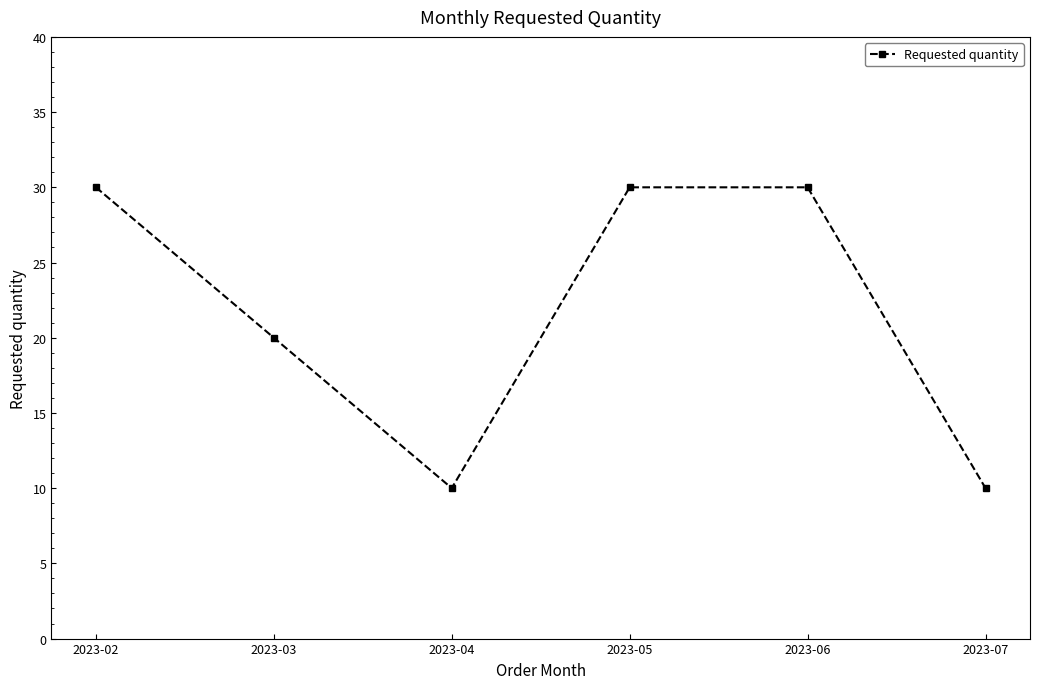

True or false: the data shows 2 at 2023-04.

False